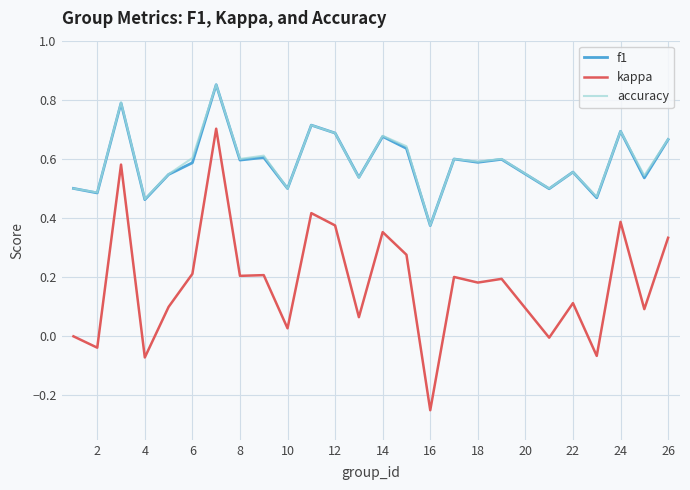

At how many categories does at least one series exceed 0?

25